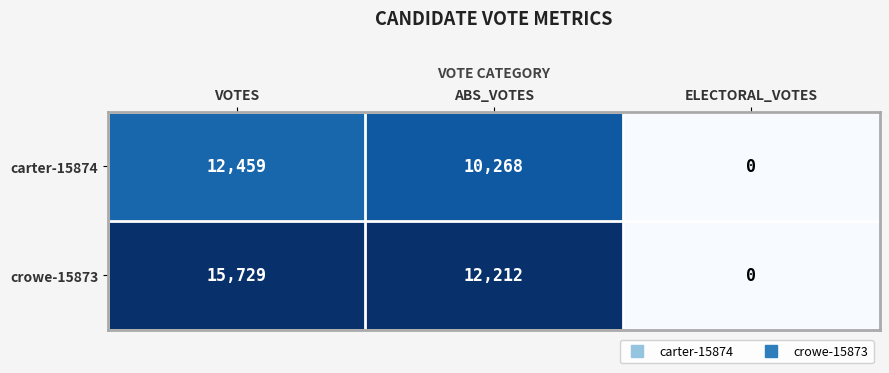

What is the sum of all crowe-15873 values?

27941